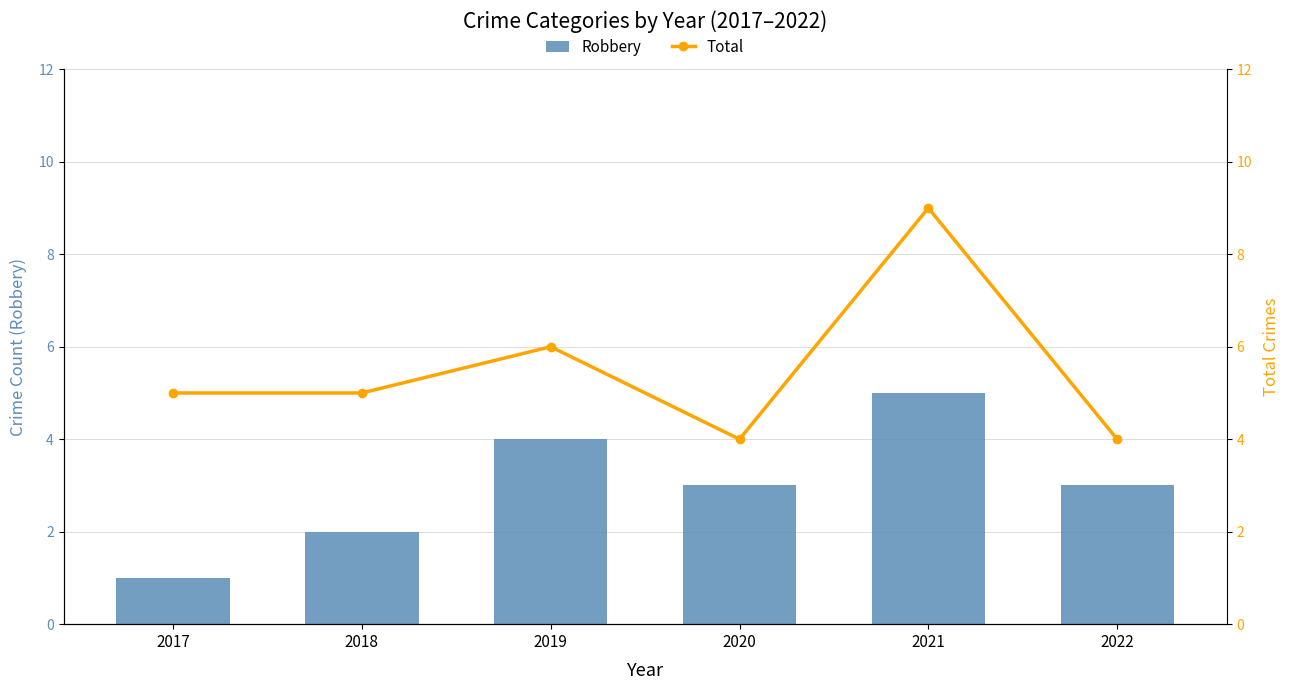

Reading left to right, what are all the values shown in this chart?

Robbery: 2017=1	2018=2	2019=4	2020=3	2021=5	2022=3
Total: 2017=5	2018=5	2019=6	2020=4	2021=9	2022=4